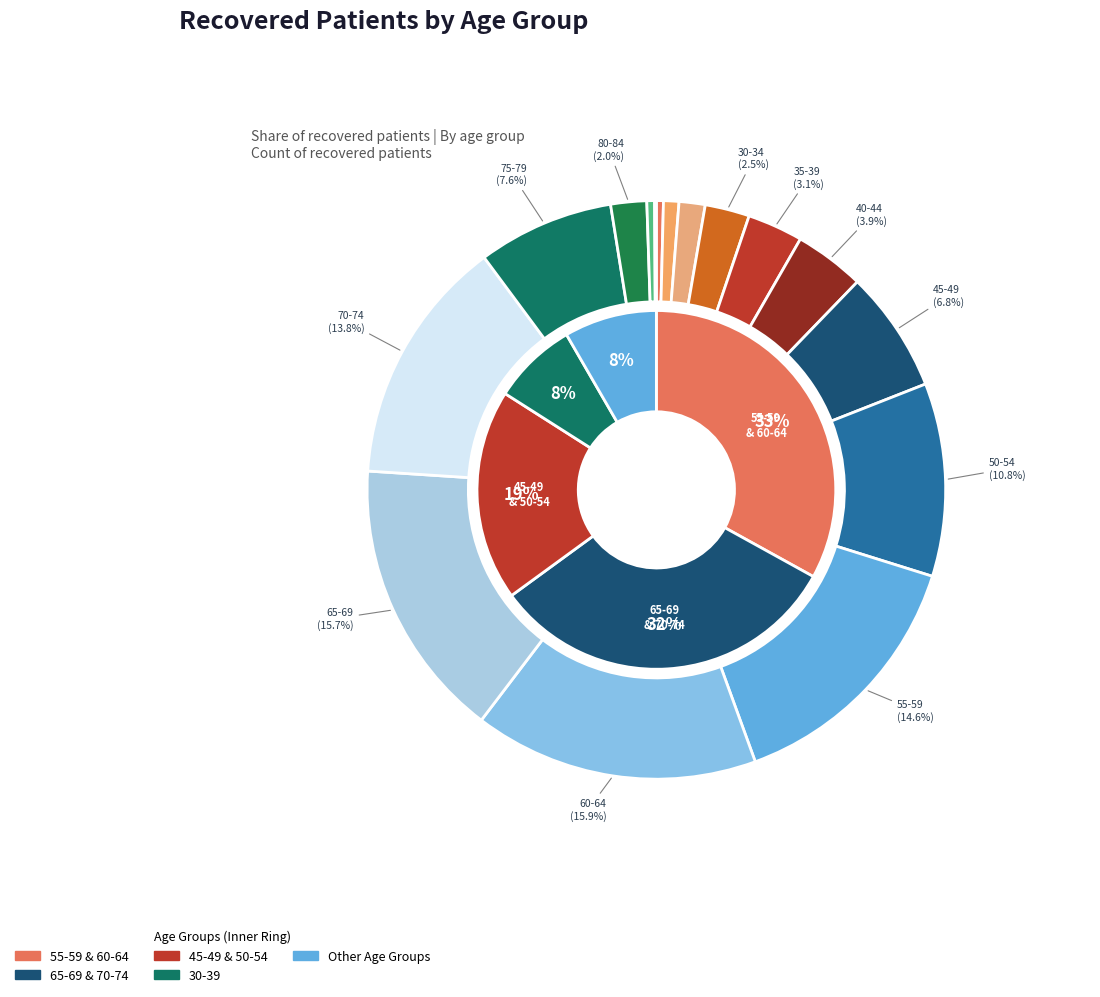

What is the largest slice in the pie chart?

60-64